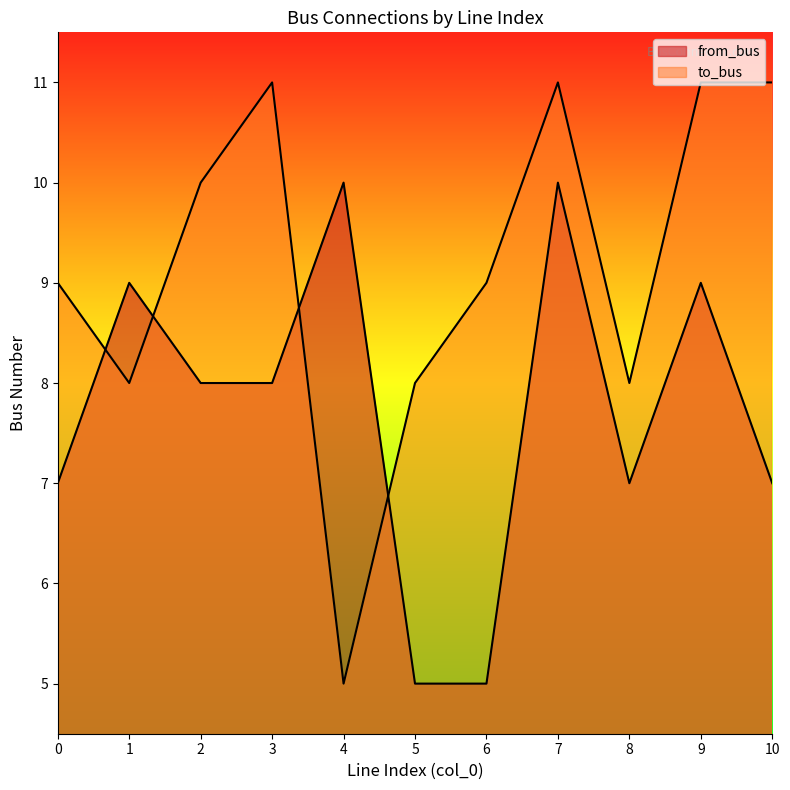

Rank the series by their maximum value, from highest to lowest.

to_bus, from_bus